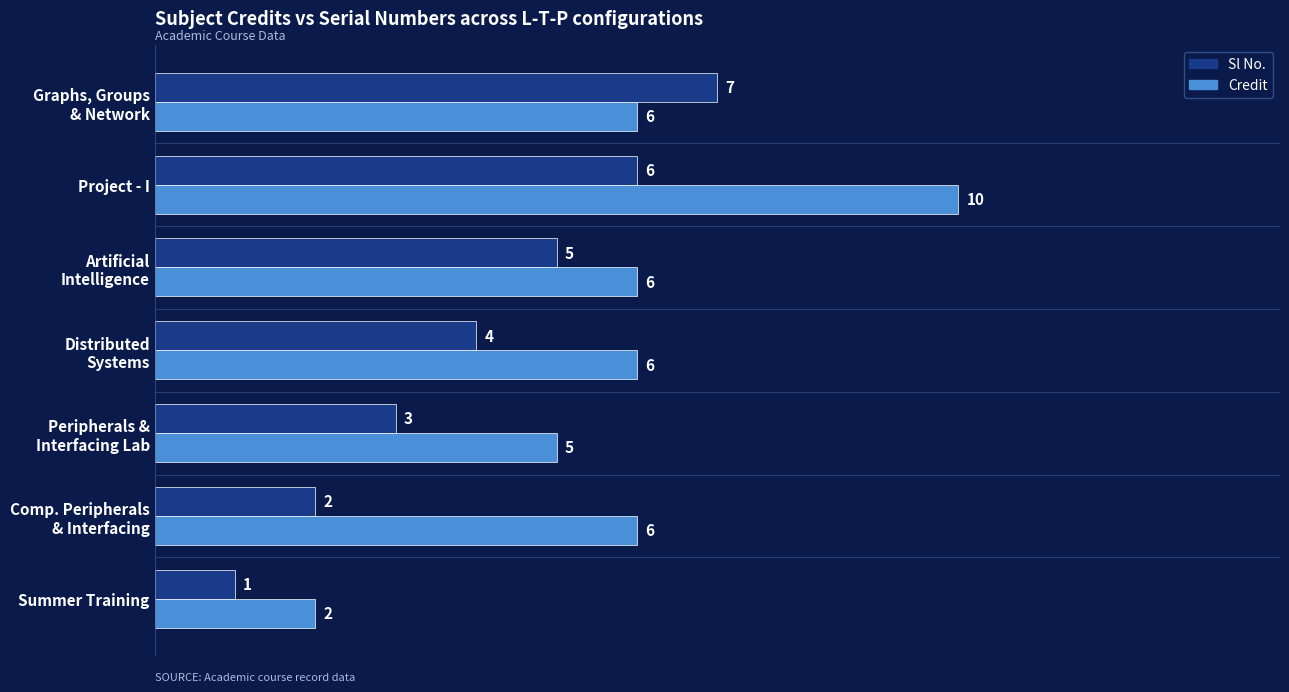

The Credit series shows 2 at Summer Training. True or false?

True